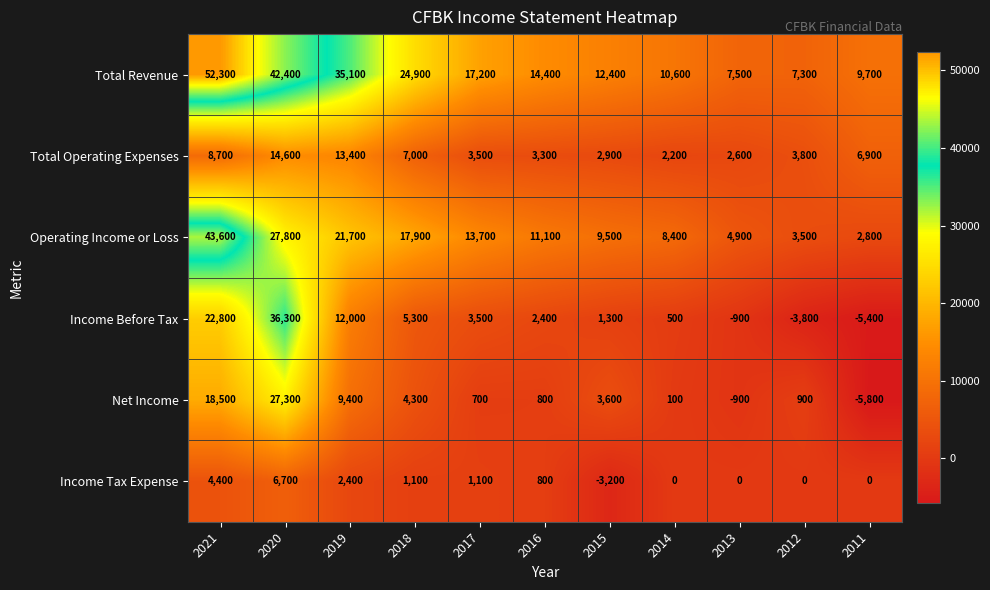

What is the difference between the maximum and second lowest values in the Income Tax Expense series?

6700